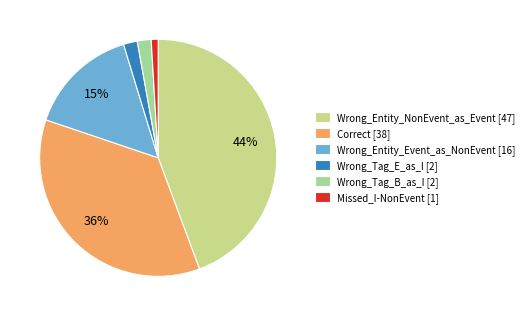

To the nearest percent, what is the difference between the largest and smallest slice percentages?

43%